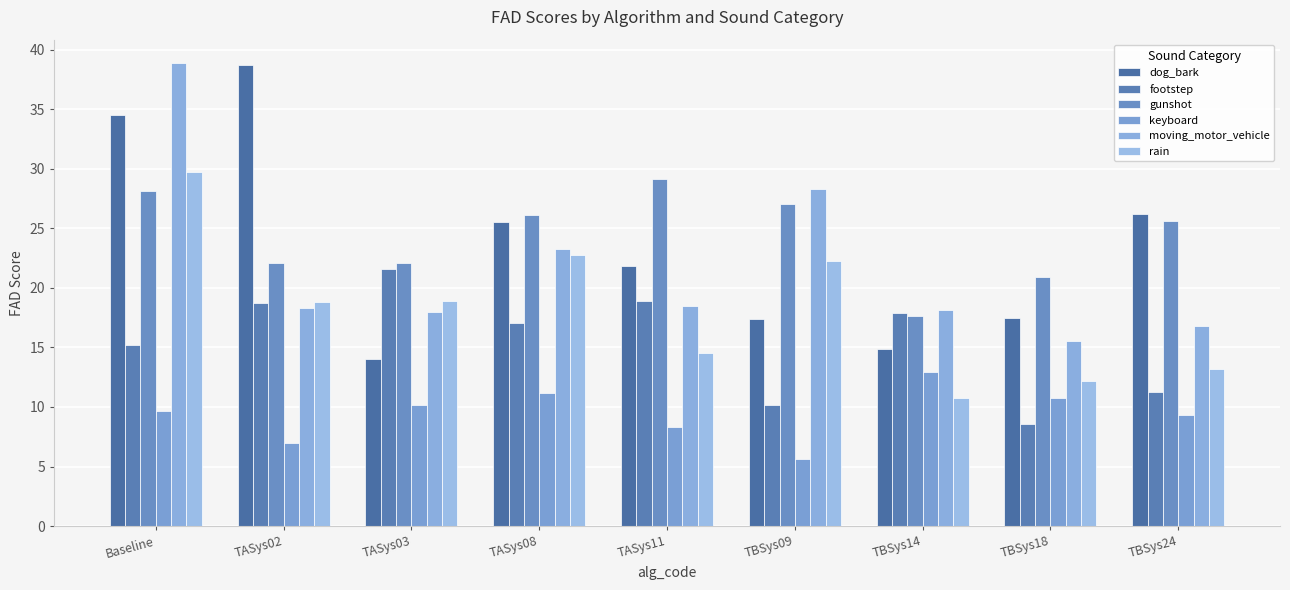

Reading right to left, list all the values displayed in this chart.

dog_bark: 26.2	17.5	14.9	17.4	21.9	25.5	14.0	38.8	34.5
footstep: 11.2	8.6	17.9	10.1	18.9	17.1	21.6	18.8	15.2
gunshot: 25.6	20.9	17.7	27.1	29.1	26.1	22.1	22.1	28.2
keyboard: 9.3	10.7	13.0	5.7	8.3	11.1	10.2	7.0	9.7
moving_motor_vehicle: 16.8	15.5	18.1	28.3	18.5	23.3	18.0	18.3	38.9
rain: 13.2	12.1	10.7	22.3	14.5	22.7	18.9	18.8	29.7